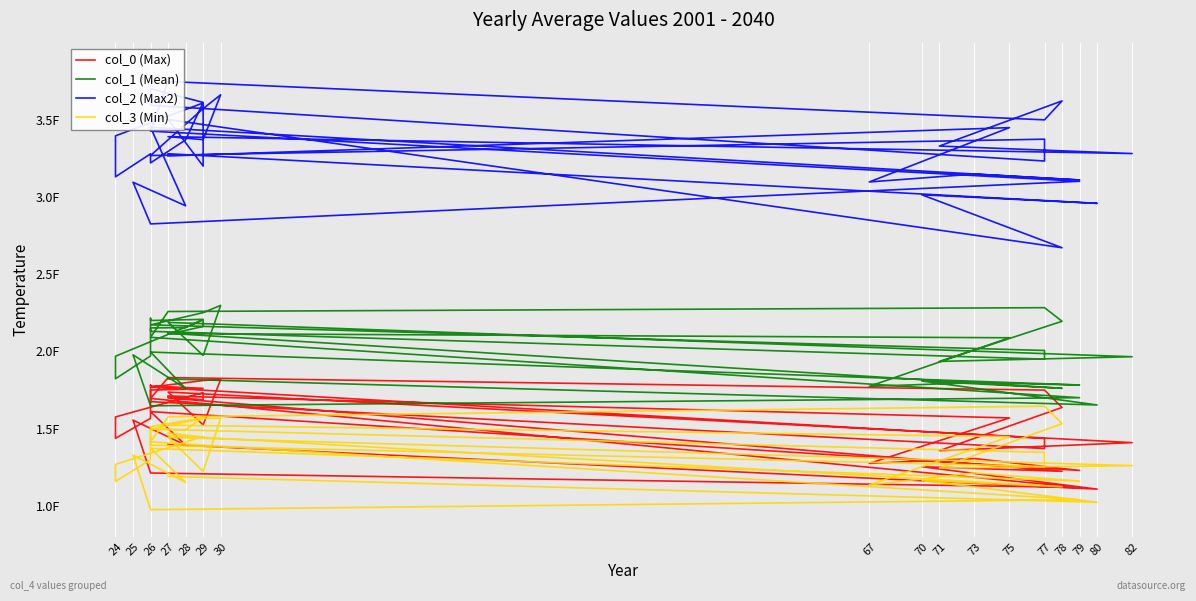

What is the average value of the col_0 (Max) series?

1.6